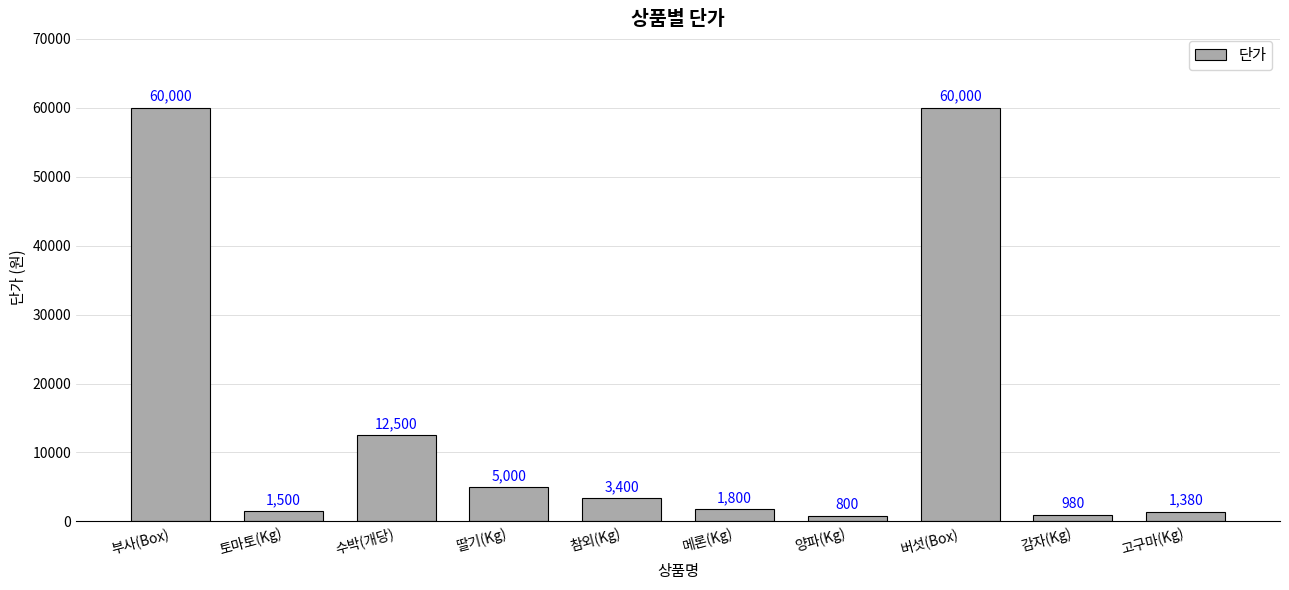

What is the sum of all values?

147360